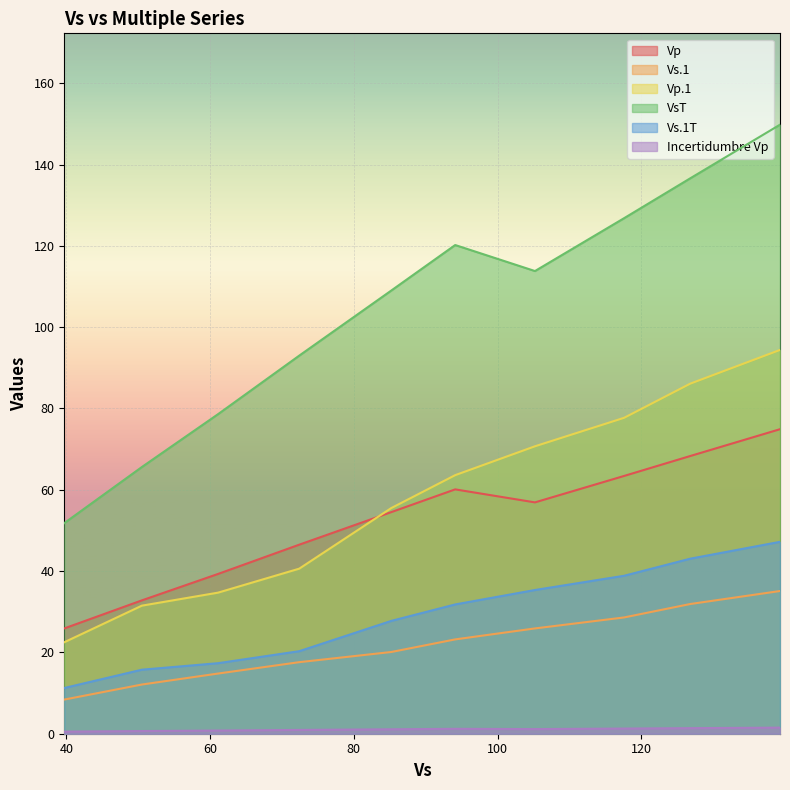

Where is the first local maximum for Vp?

94.1